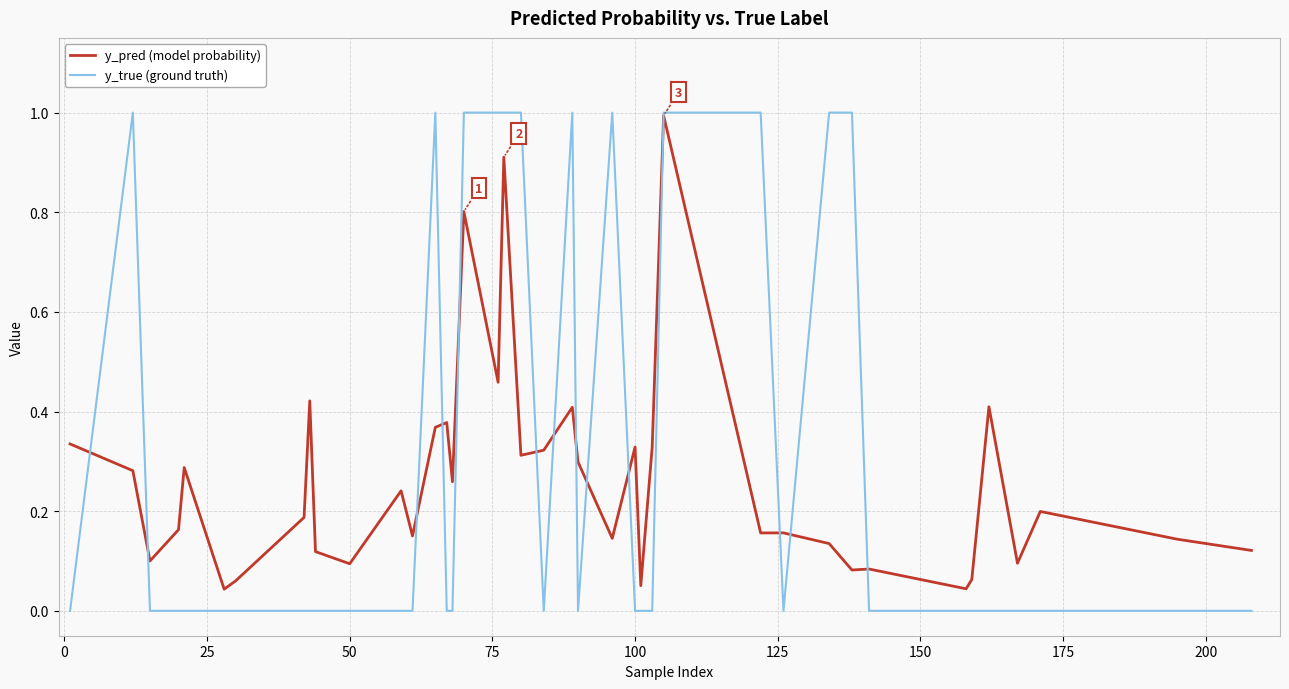

Which series has the largest range (max minus min)?

y_true (ground truth)